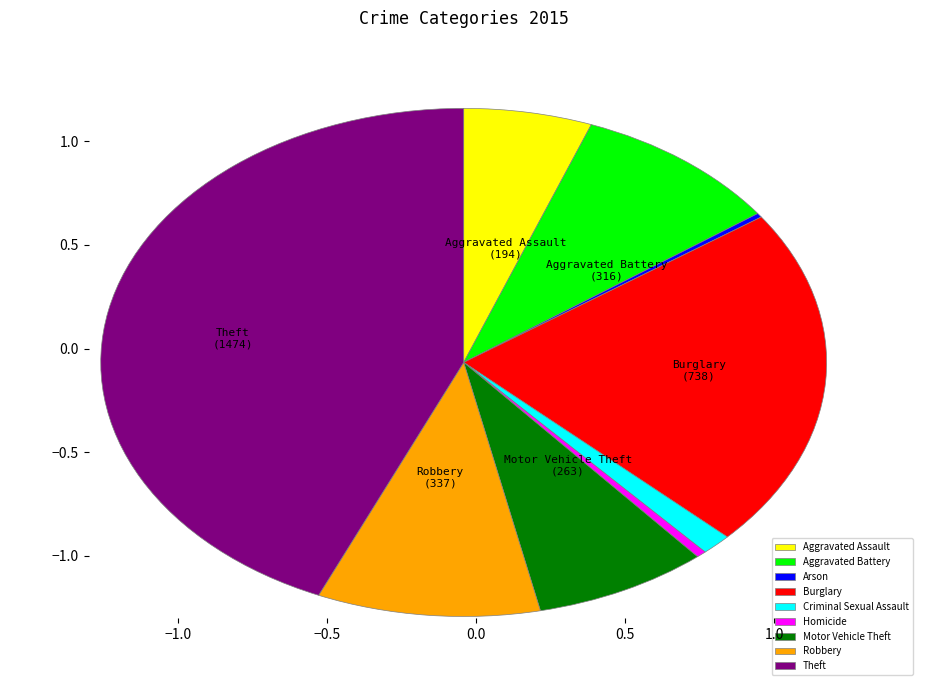

What is the largest slice in the pie chart?

Theft